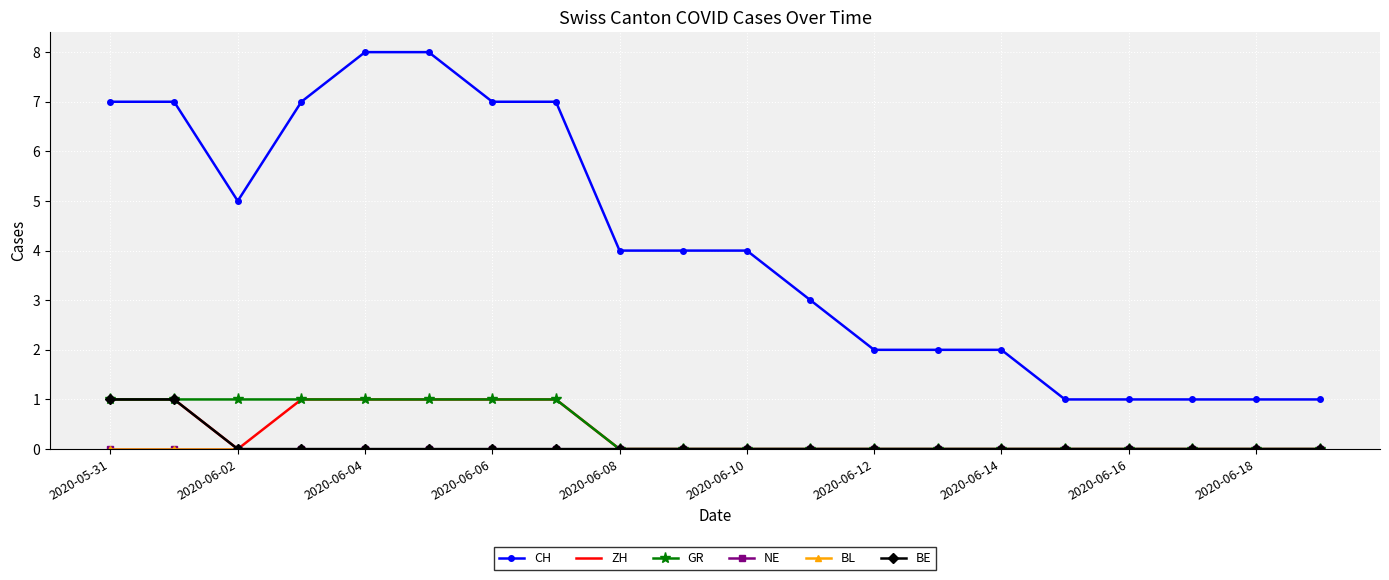

True or false: ZH and GR cross at least once.

False